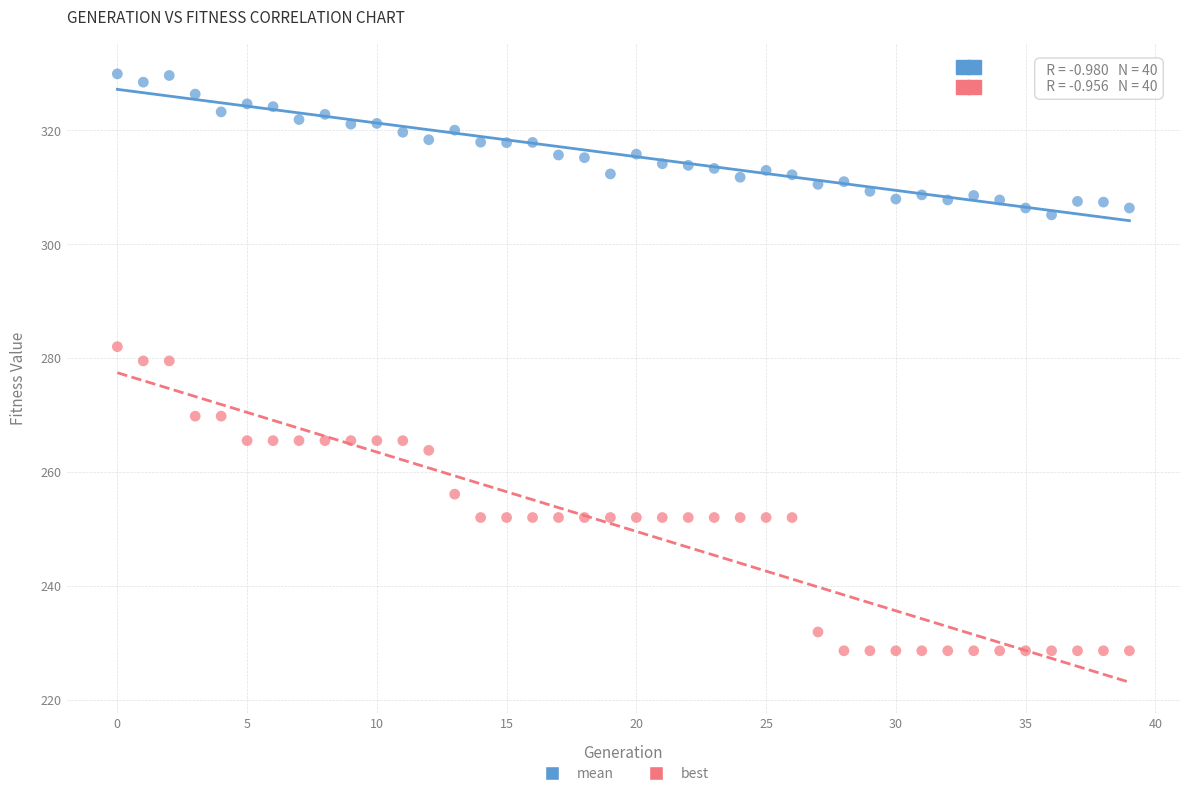

Which series reaches the minimum Y coordinate?

best